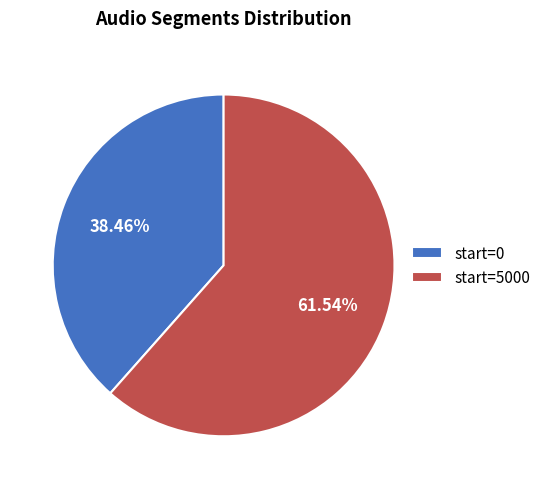

Is the sum of start=5000 and start=0 greater than half?

Yes